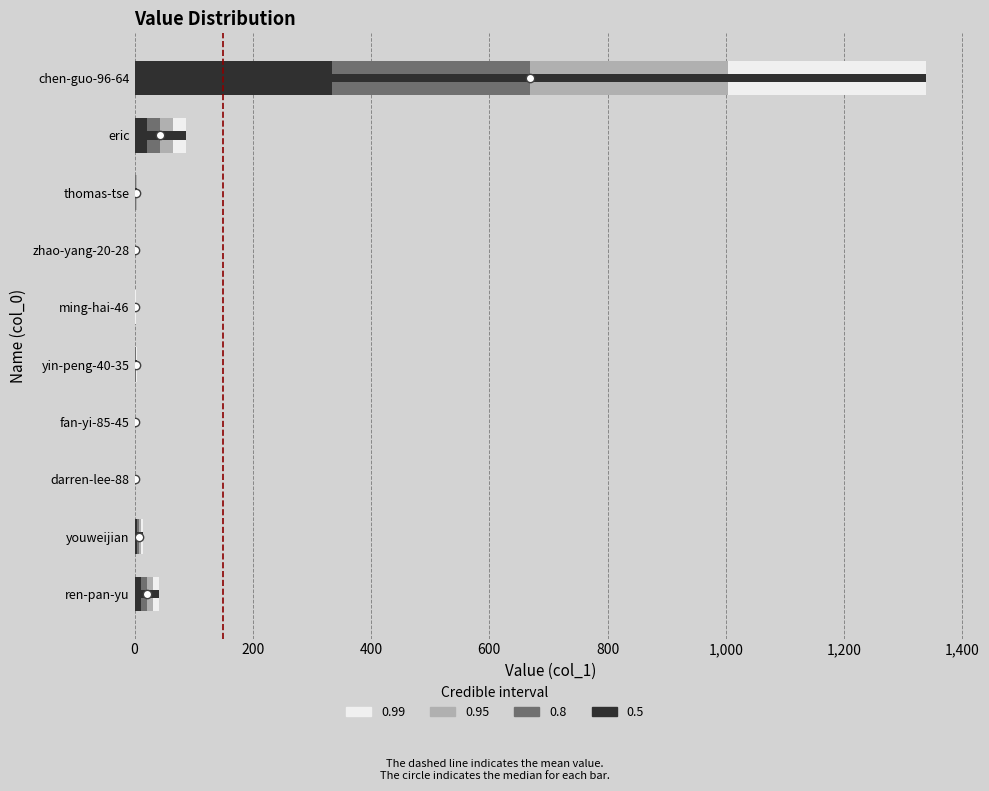

What is the change in value from 1,600 to 9?

+1252